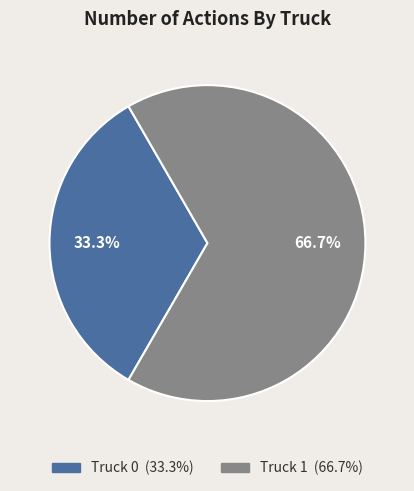

Is it true that Truck 0 is 33% of the pie?

True